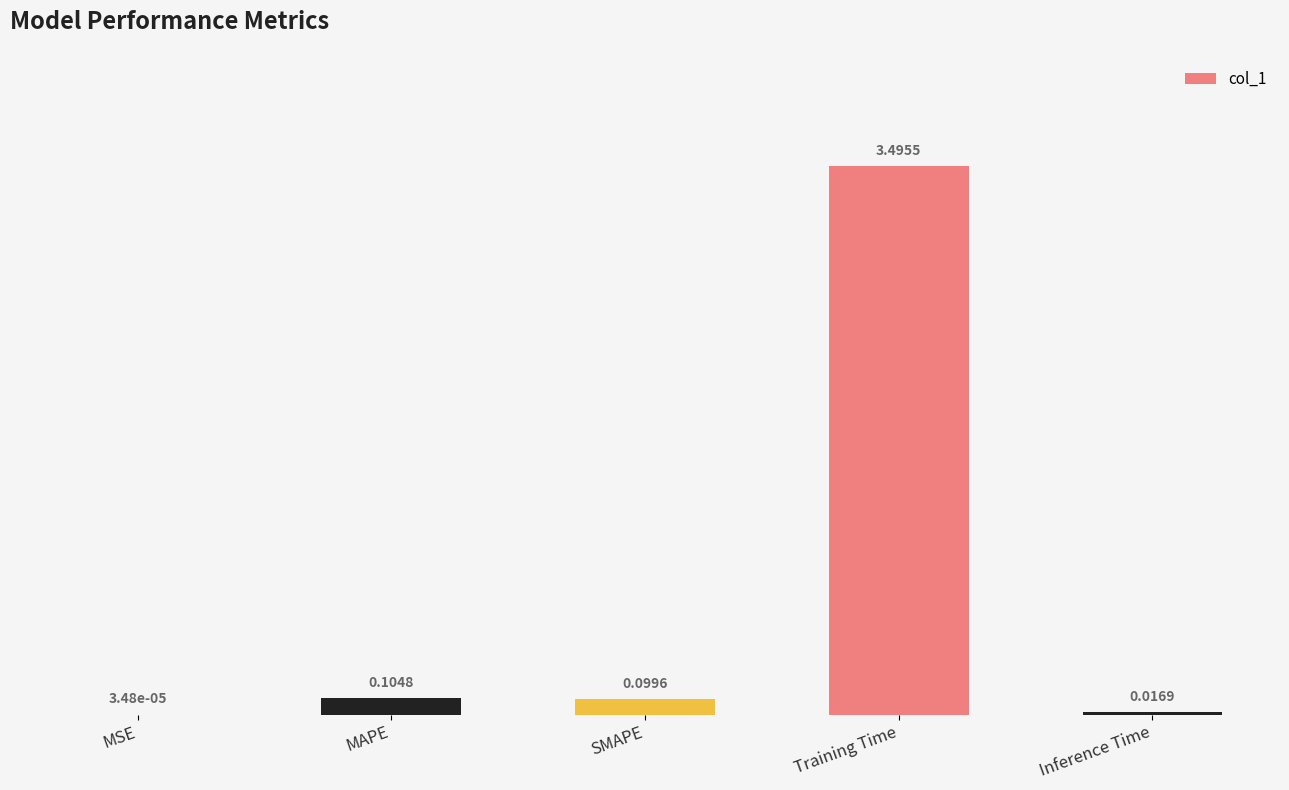

At which category does the chart reach its peak across all series?

Training Time